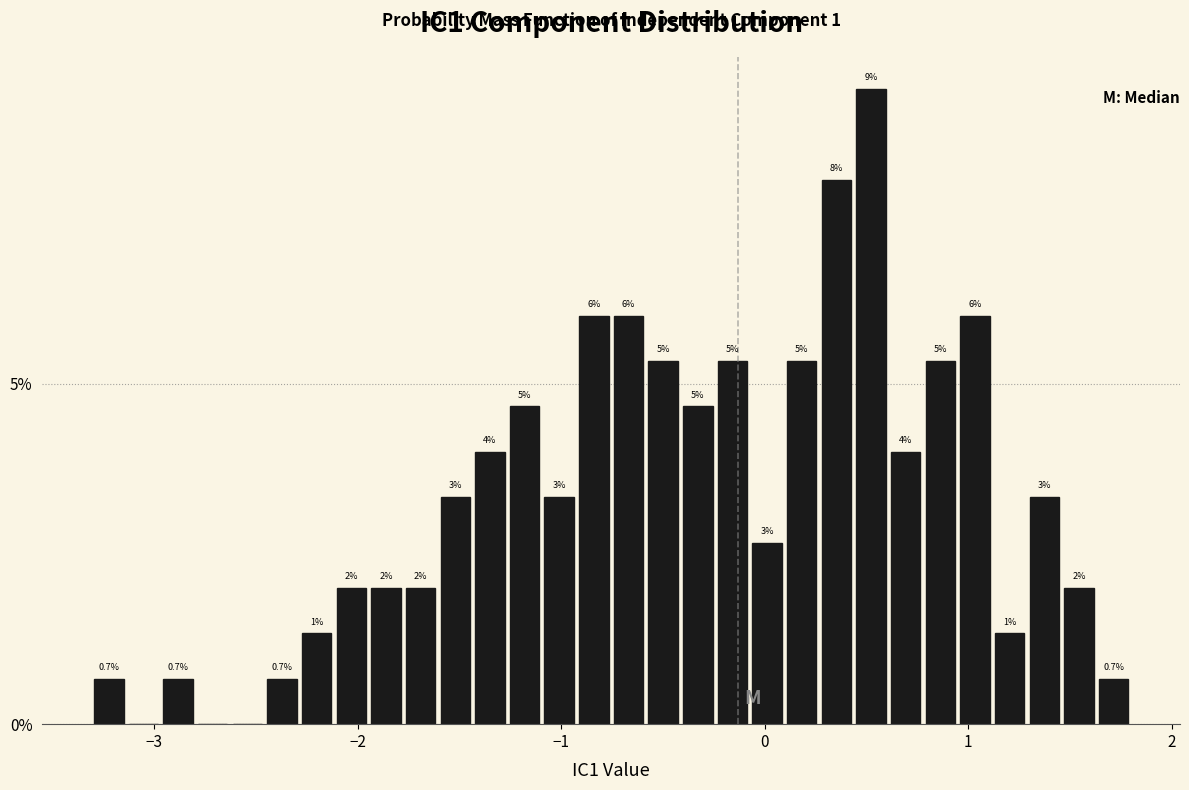

Read against the x-axis, roughly where is the centre of the tallest bar?

0.5